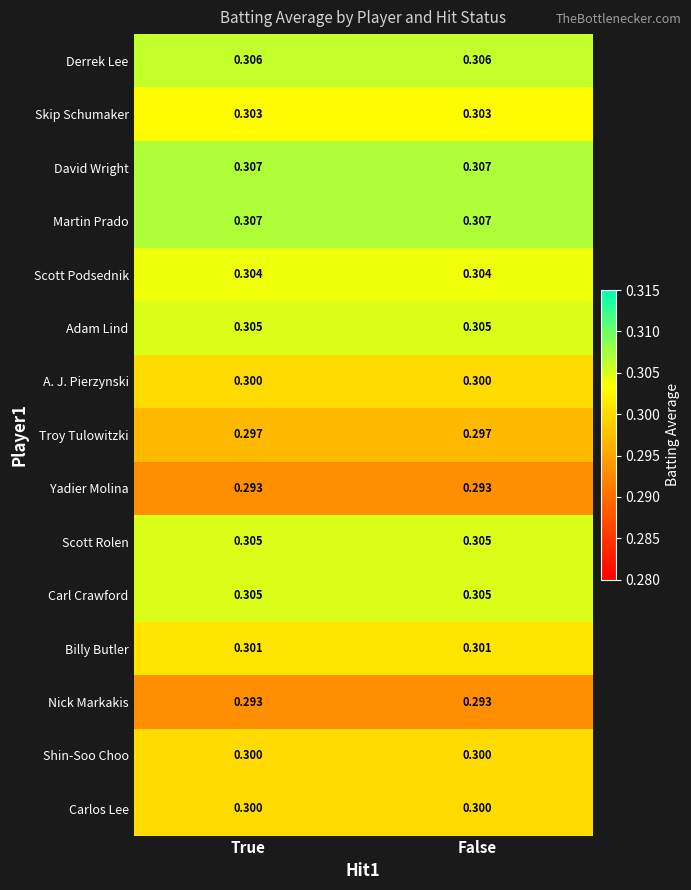

Is the value of Nick Markakis at False greater than the value of Adam Lind at False?

No